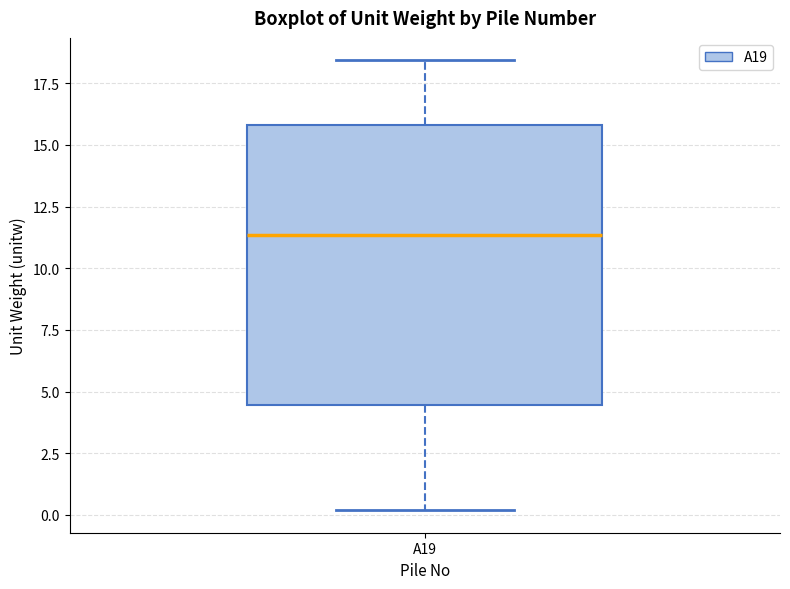

Read this box plot against the y-axis: the position of the median line, the range covered by the box, and the ends of both whiskers. The values are not printed on the chart, so give them approximately, as read against the axis.

median 11.5, box 4.5 to 16.0, whiskers 0.0 to 18.5